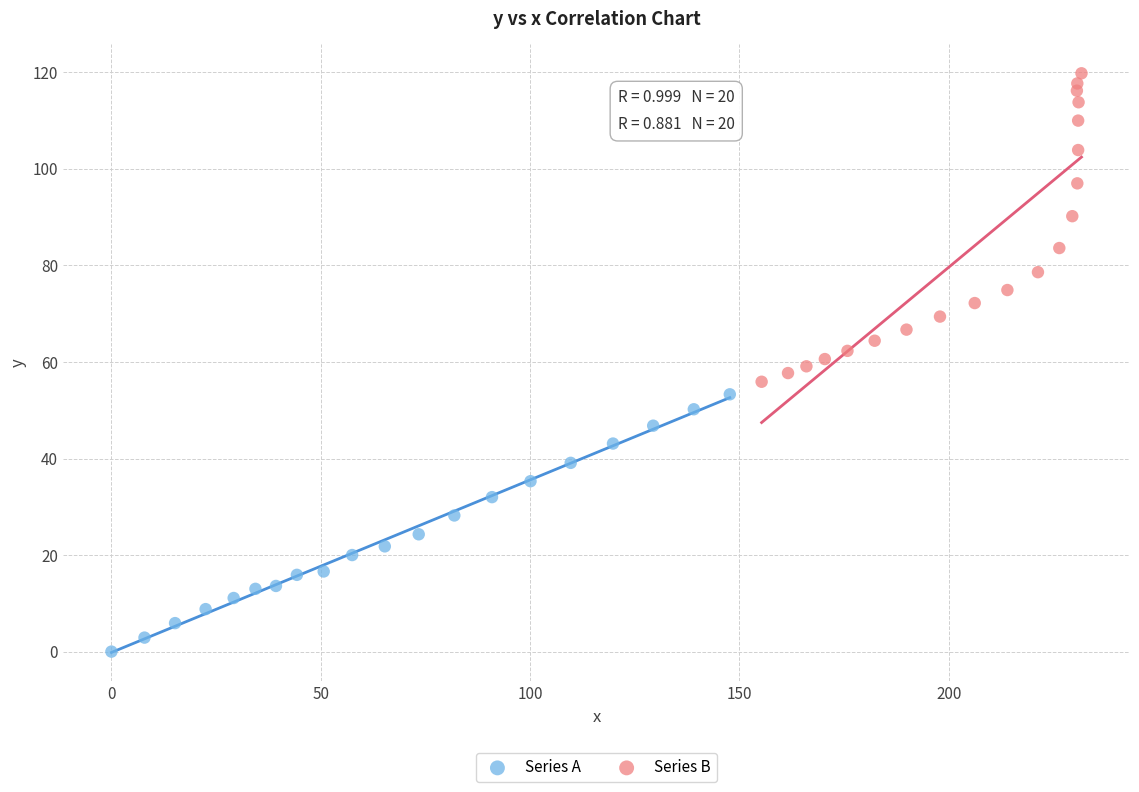

Which series contains the highest Y value?

Series B